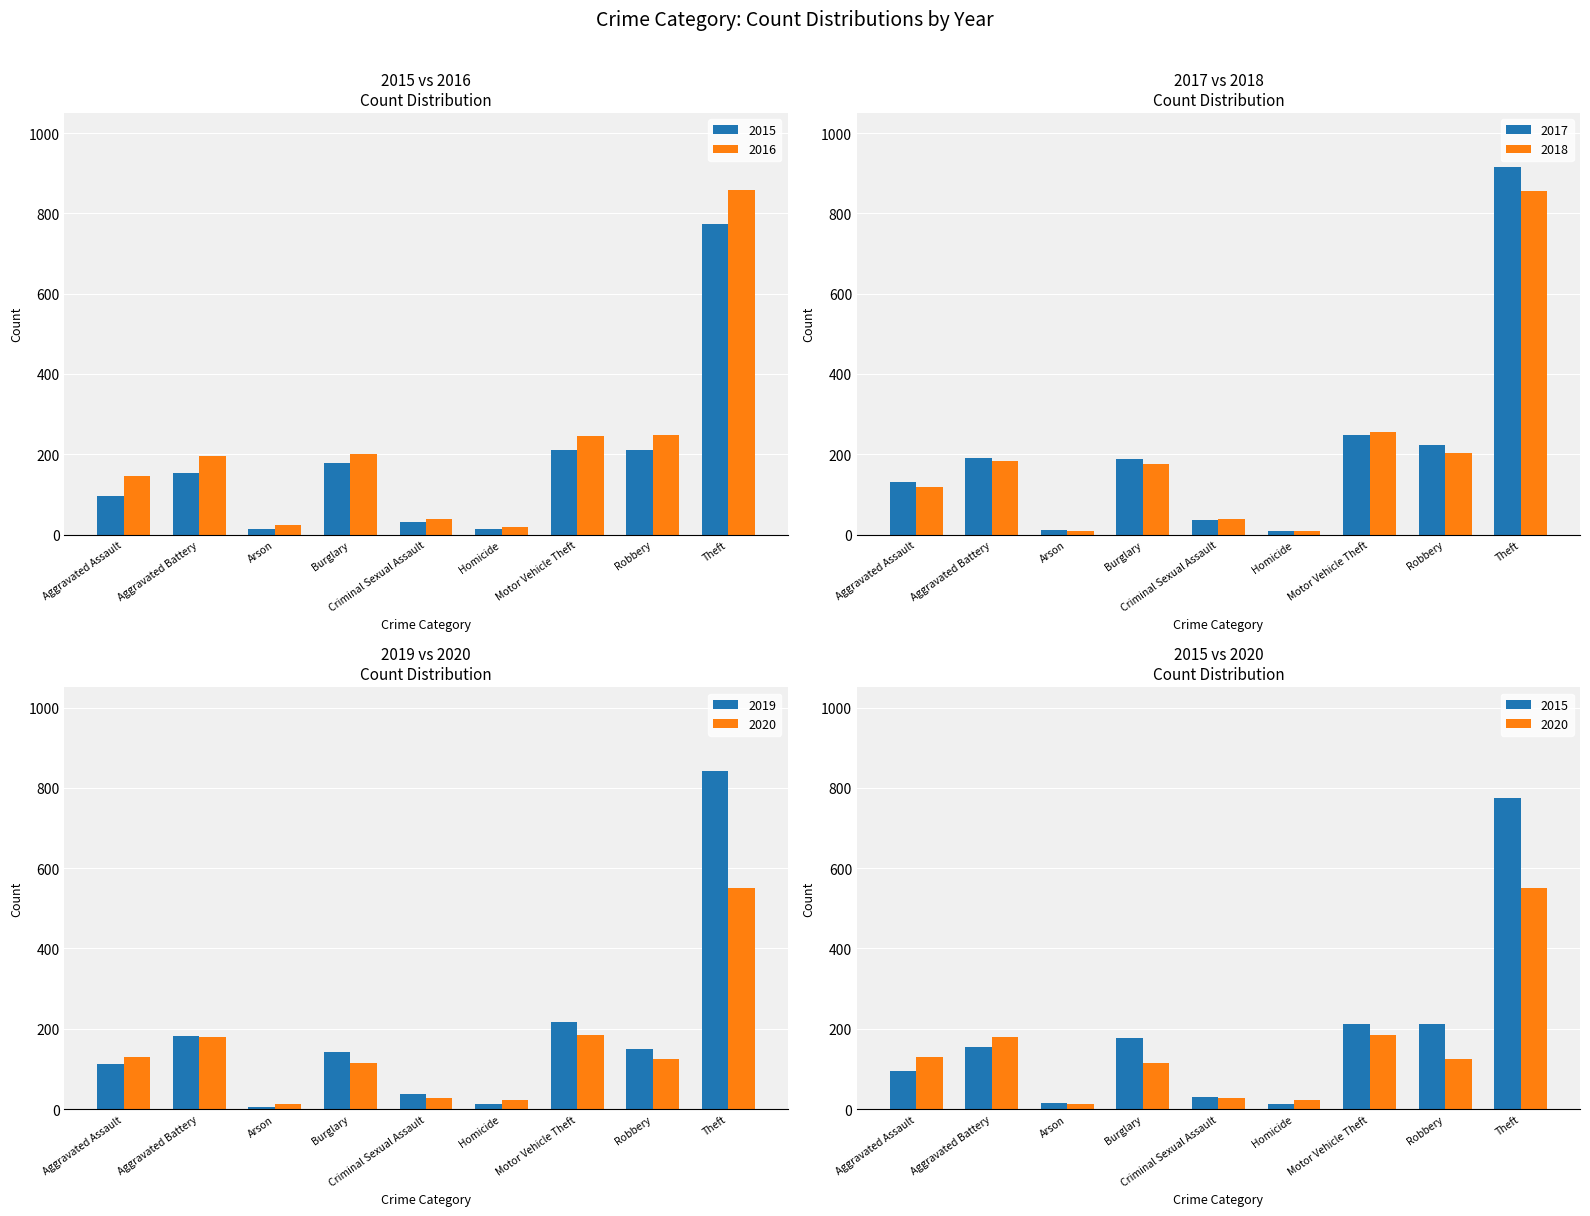

What position from the right is Motor Vehicle Theft?

3